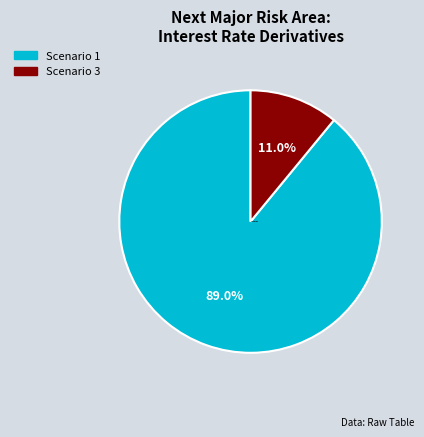

To the nearest percent, what is the difference between the largest and smallest slice percentages?

78%